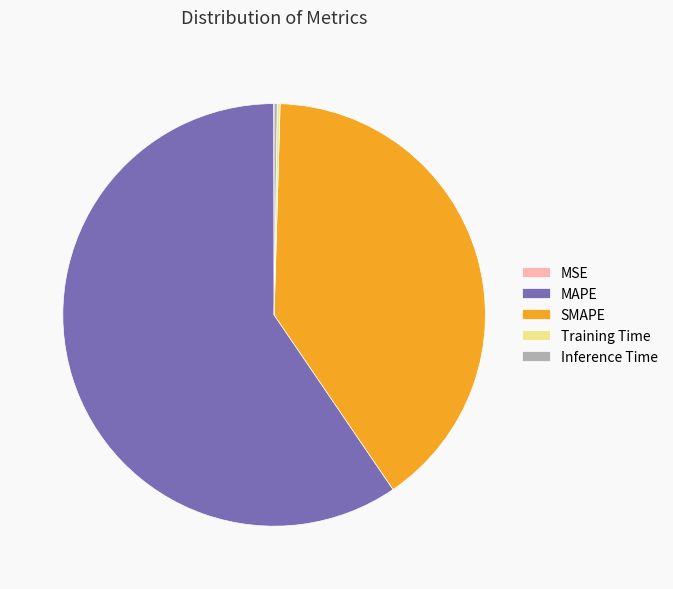

Which category has the biggest portion of the pie?

MAPE